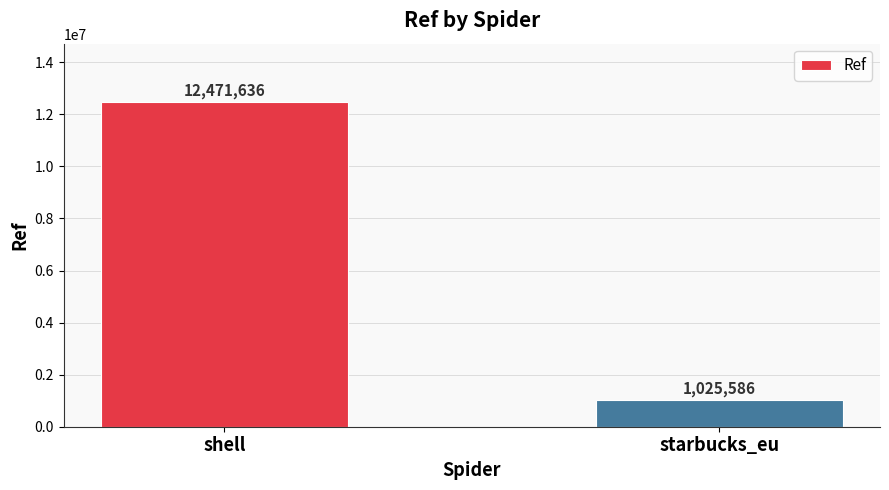

Count the number of categories in the chart.

2